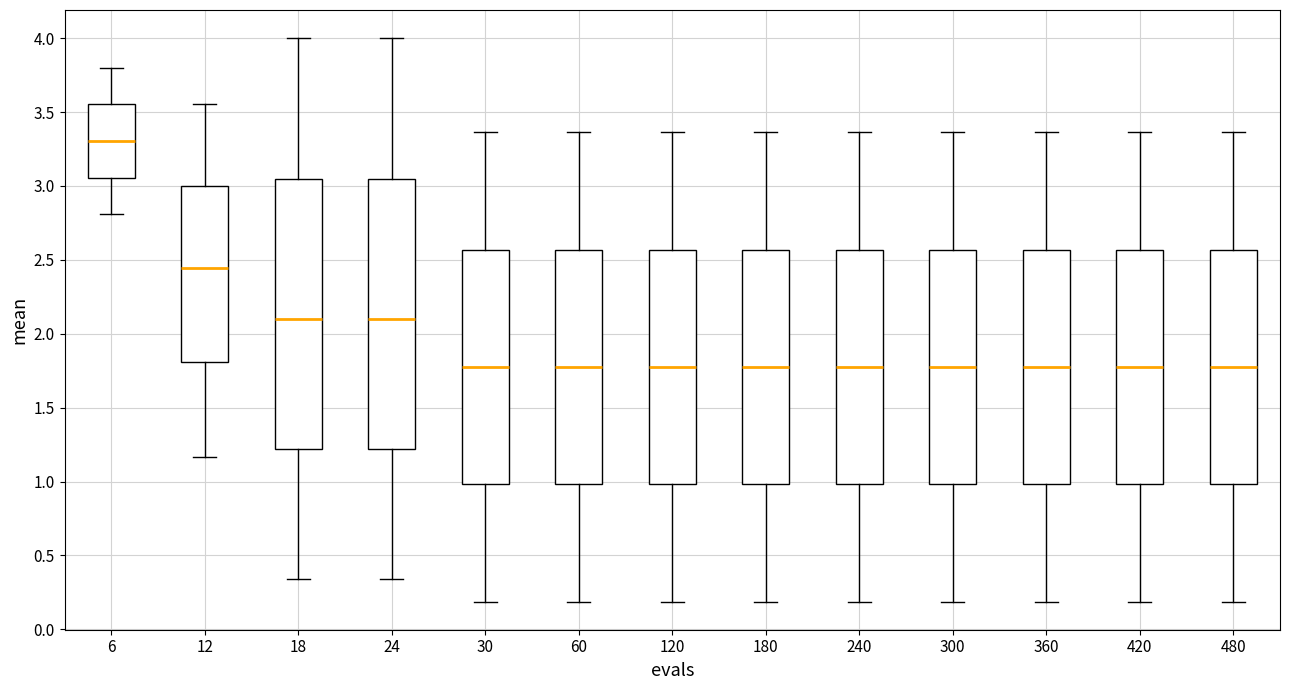

Which box's median line is the highest?

6